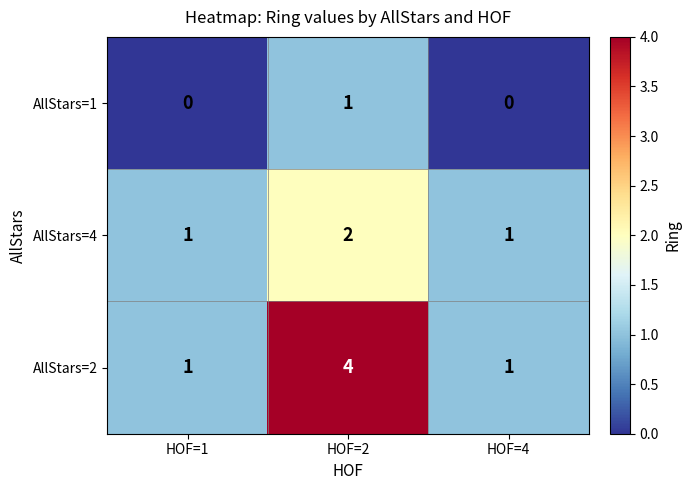

Reading right to left, transcribe all the data shown in this chart.

AllStars=1: 0	1	0
AllStars=4: 1	2	1
AllStars=2: 1	4	1